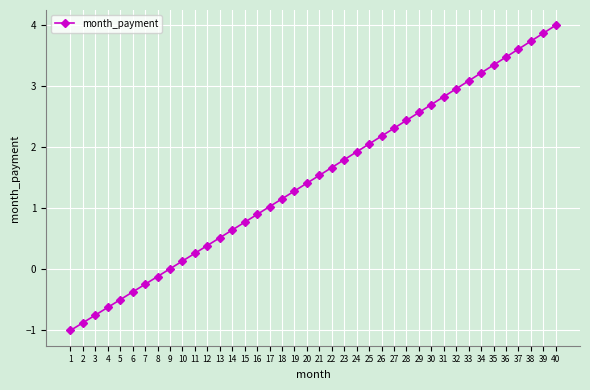

Is it true that the value at 1 is -1.4?

False